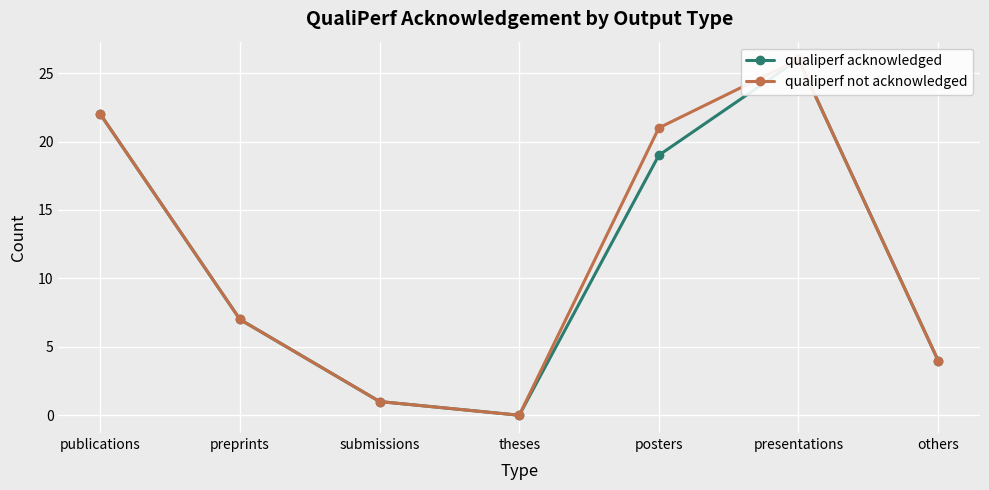

True or false: qualiperf not acknowledged and qualiperf acknowledged cross at least once.

False